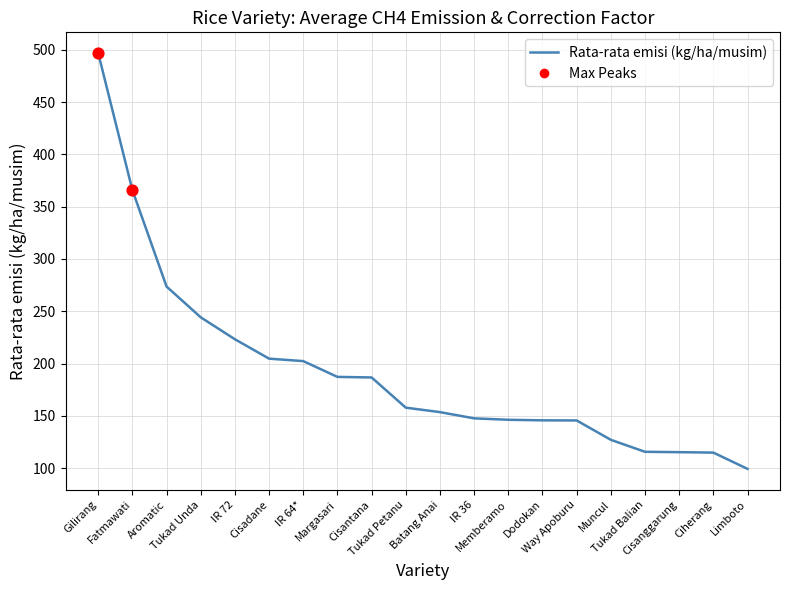

Which series contains the highest Y value?

Rata-rata emisi (kg/ha/musim)